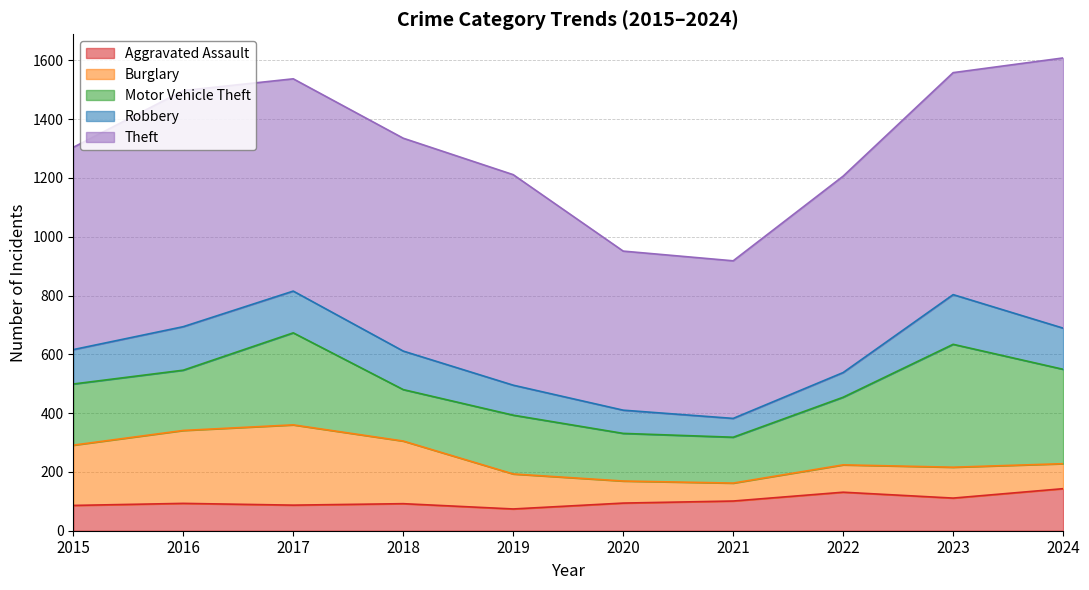

At 2018, list the series in order from smallest to largest.

Aggravated Assault, Robbery, Motor Vehicle Theft, Burglary, Theft